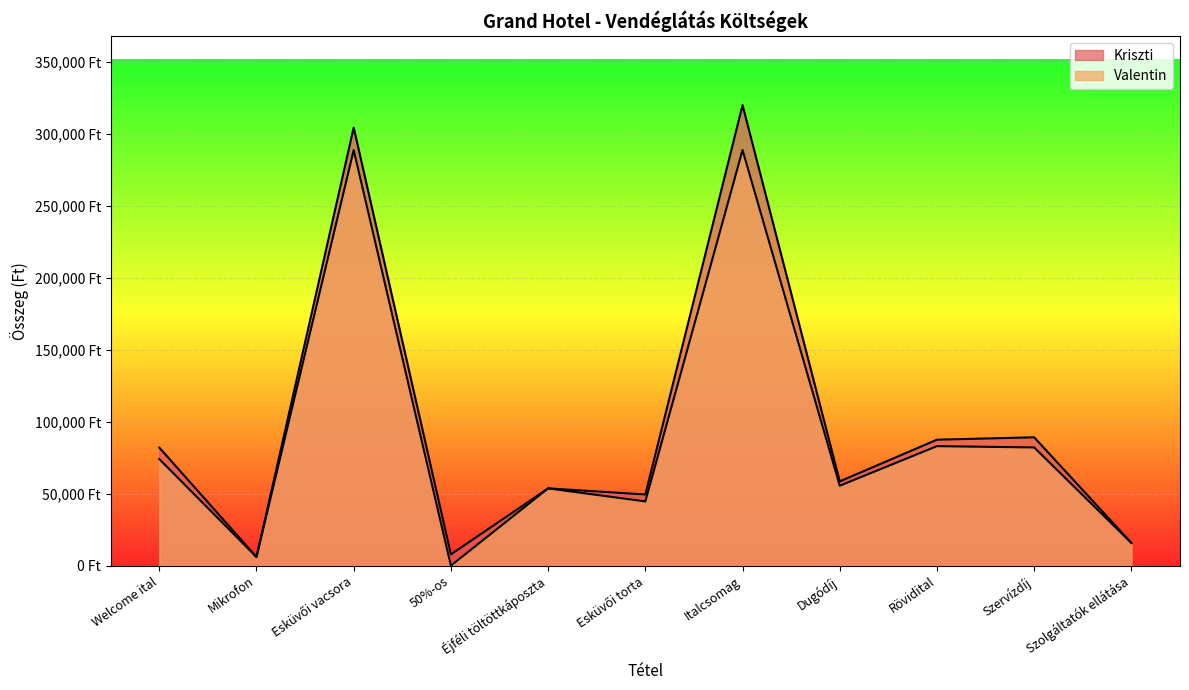

Rank the series at Szolgáltatók ellátása from highest to lowest value.

Kriszti, Valentin